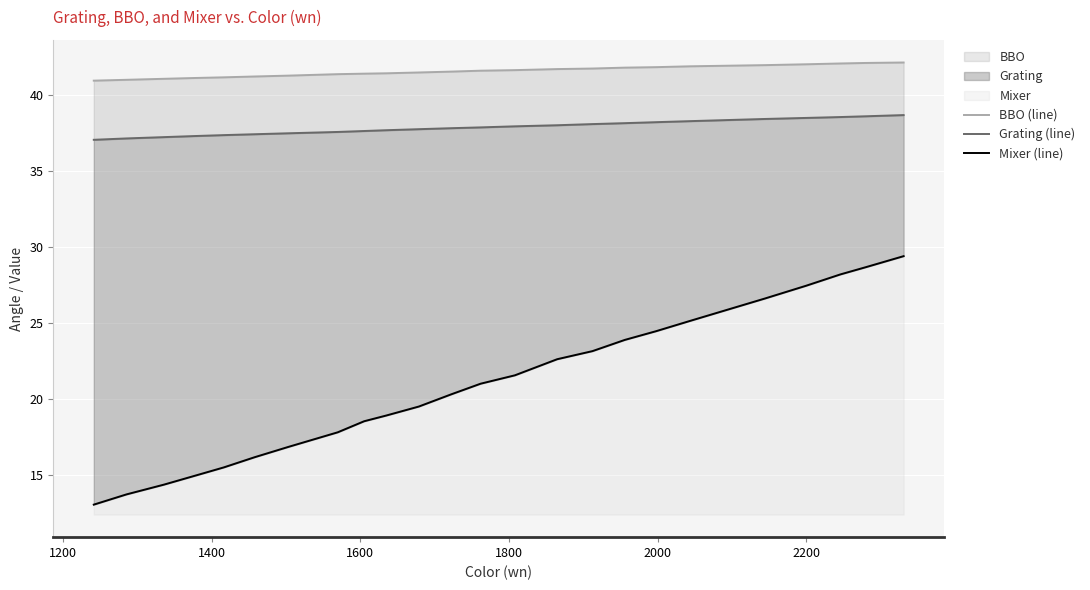

True or false: Mixer (line) and BBO (line) cross at least once.

False